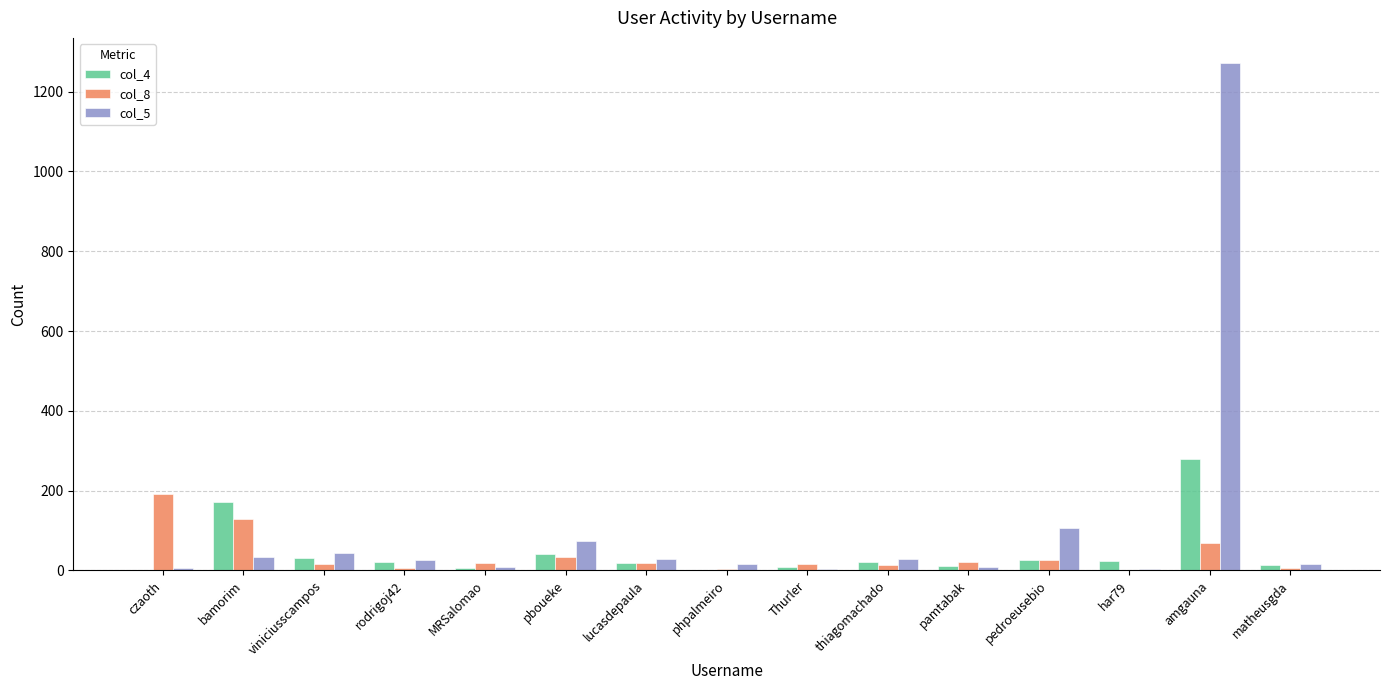

How many categories are shown in the chart?

15